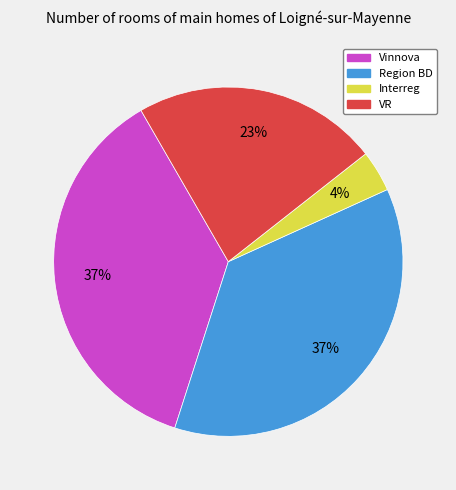

Between Region BD and Interreg, which is larger?

Region BD